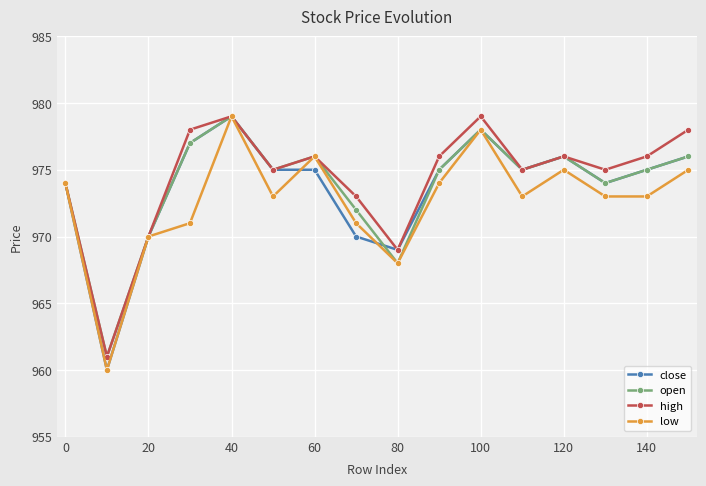

True or false: low has more than 1 points higher than both neighbors.

True